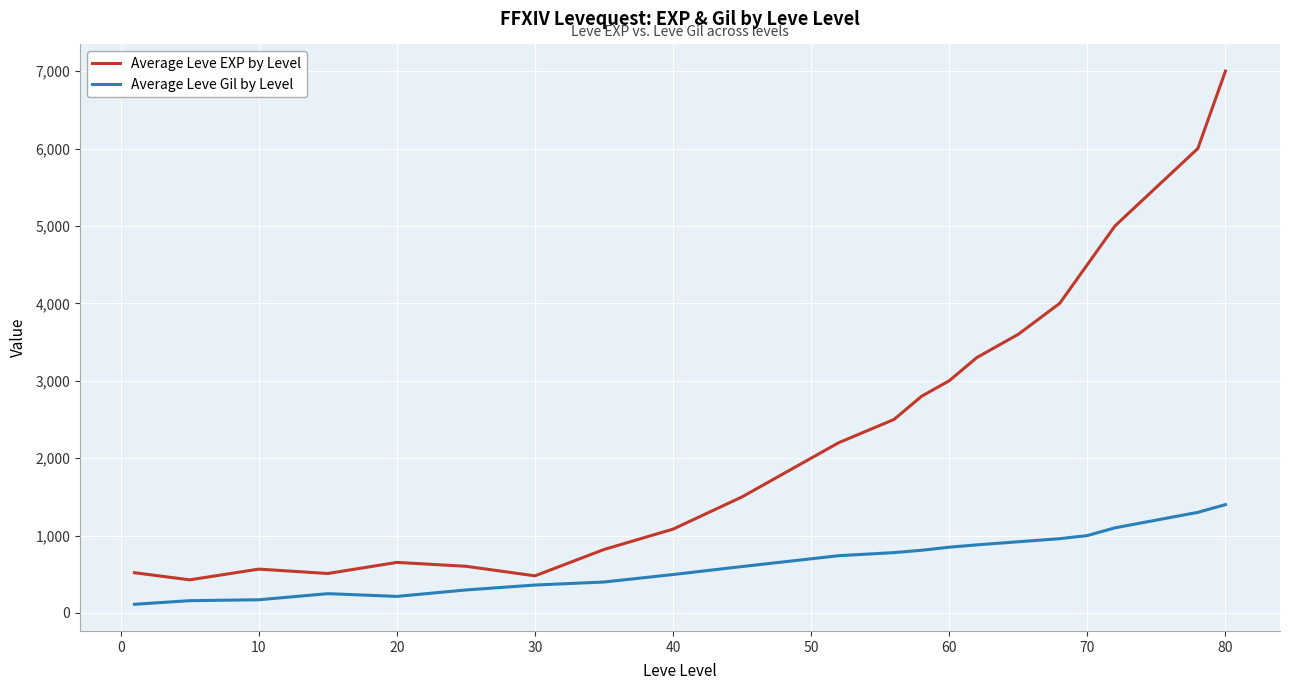

Which series has the largest range (max minus min)?

Average Leve EXP by Level